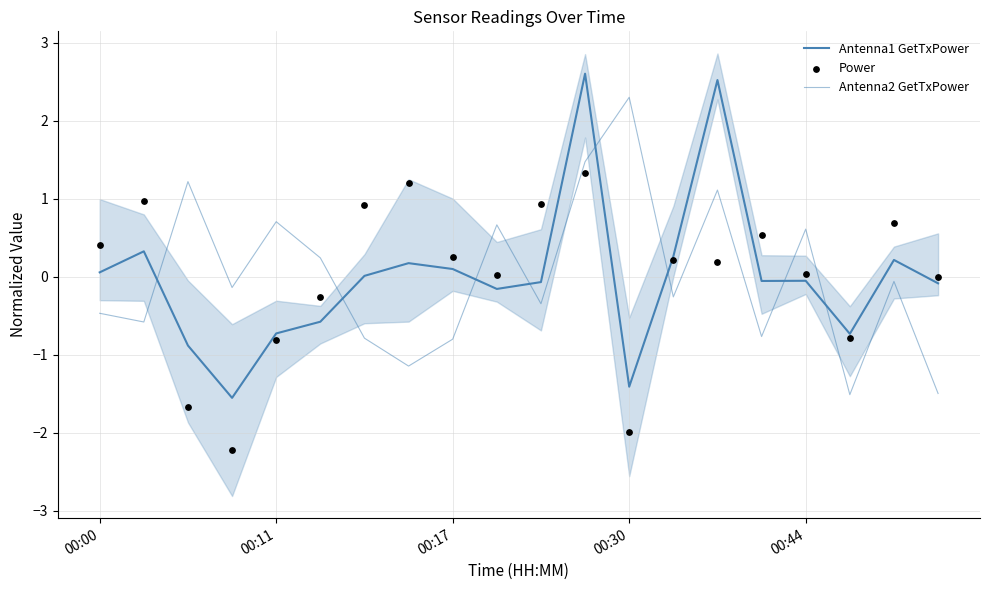

Which series has the largest Y range (max minus min)?

Antenna1 GetTxPower